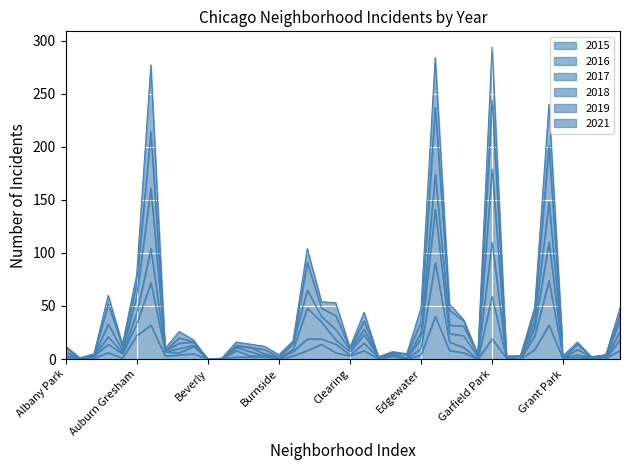

The value of 2016 at Gage Park is 11. True or false?

True